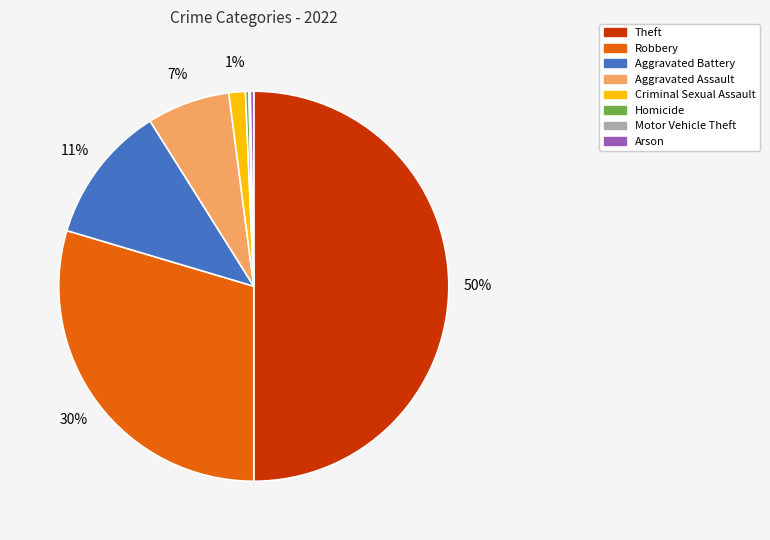

Is the sum of Robbery and Theft greater than half?

Yes